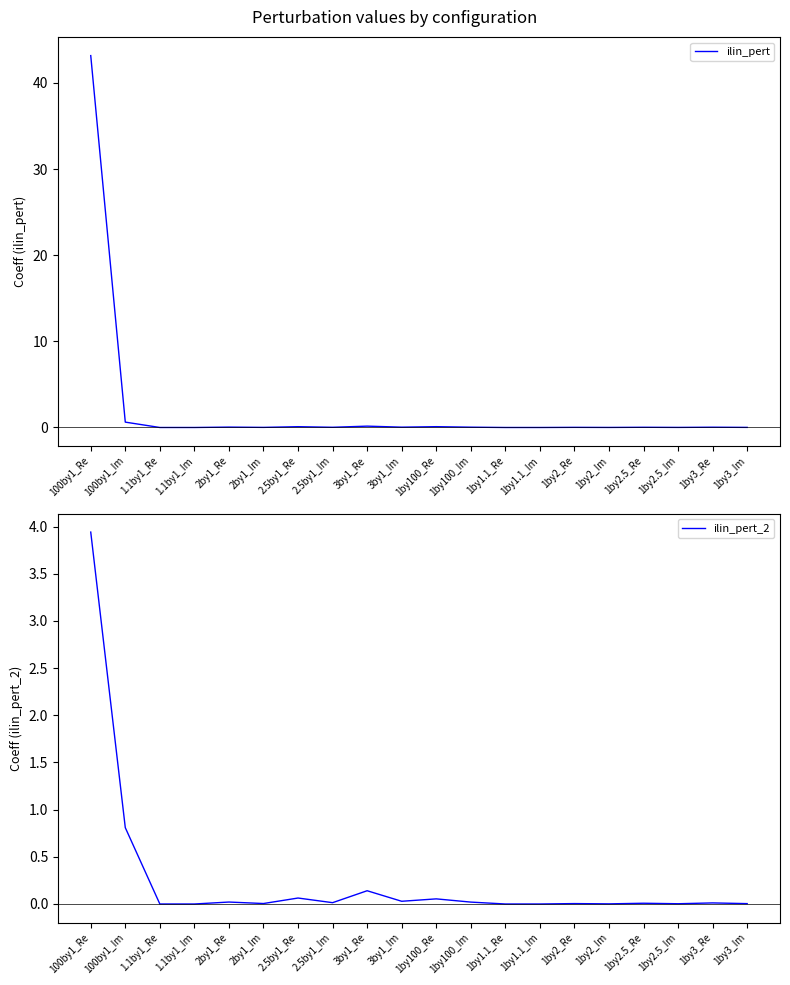

What is the average value of the ilin_pert_2 series?

0.3